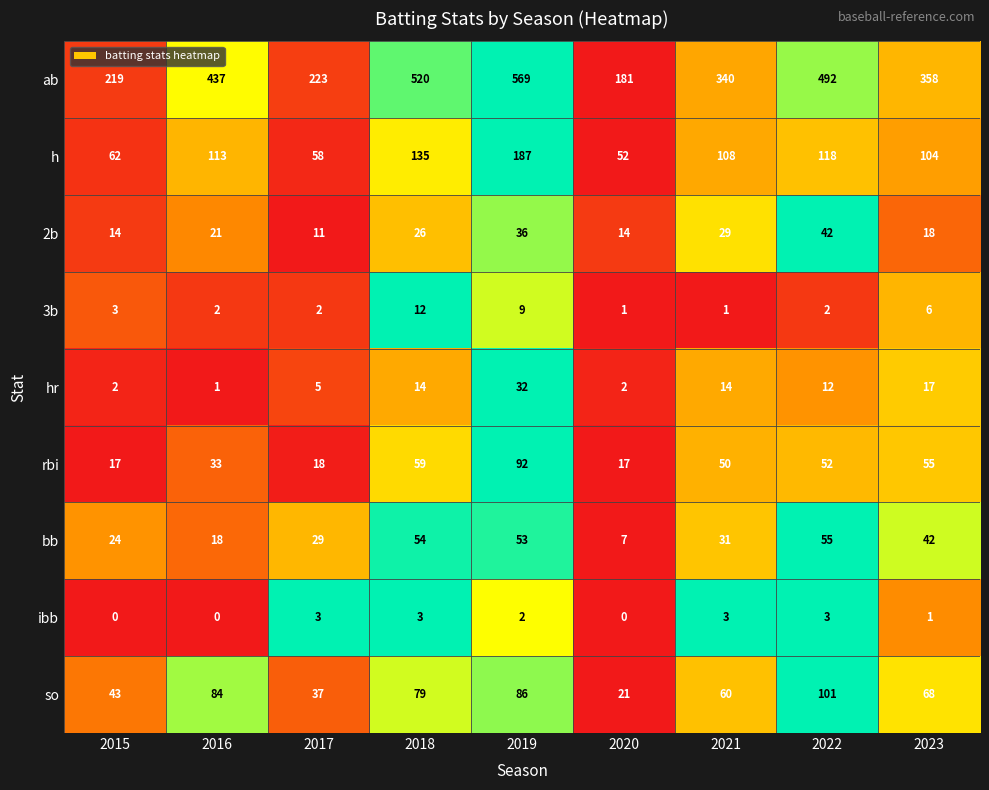

True or false: so has a value of 68 at 2023.

True